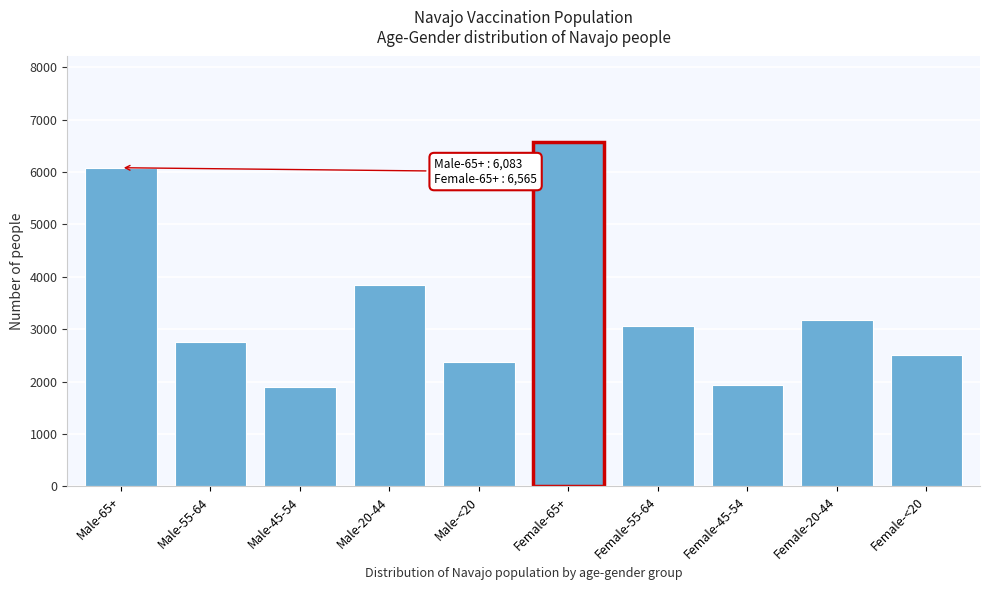

Reading left to right, transcribe all the data shown in this chart.

Male-65+=6083	Male-55-64=2764	Male-45-54=1889	Male-20-44=3845	Male-<20=2381	Female-65+=6565	Female-55-64=3064	Female-45-54=1927	Female-20-44=3185	Female-<20=2508